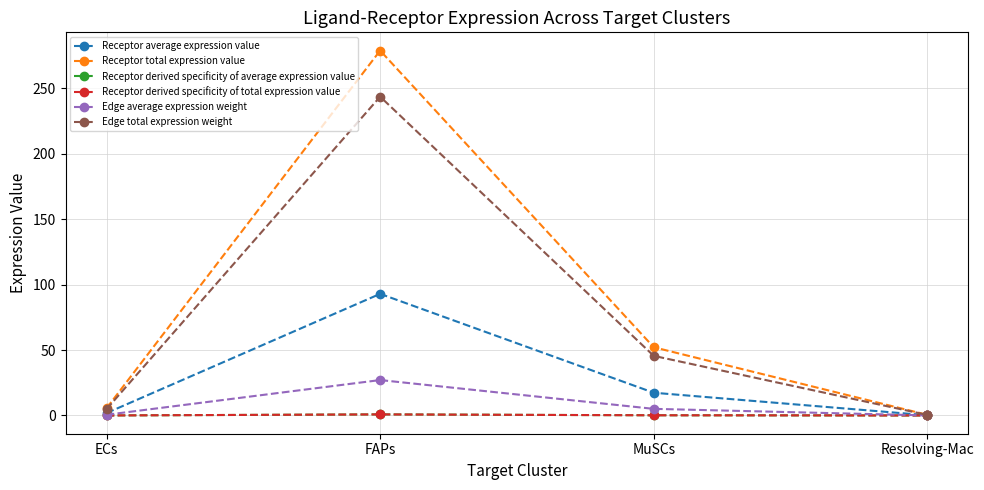

The value of Receptor derived specificity of average expression value at ECs is 0.0. True or false?

True